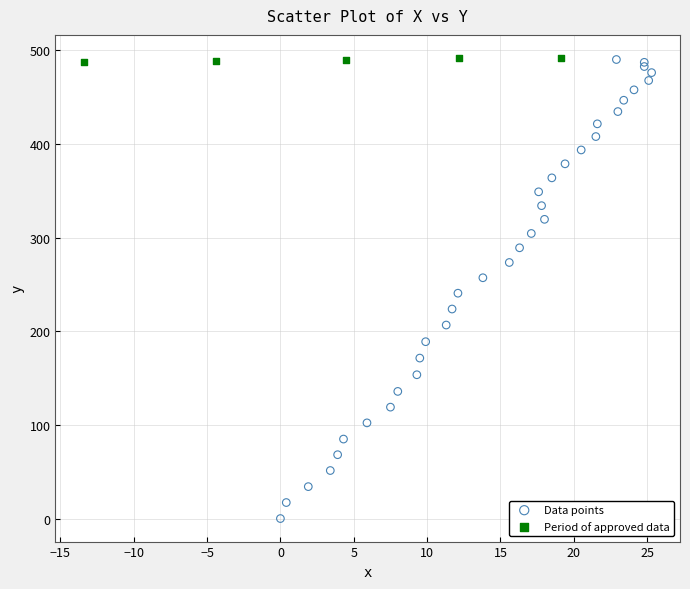

Which series reaches the minimum Y coordinate?

Data points